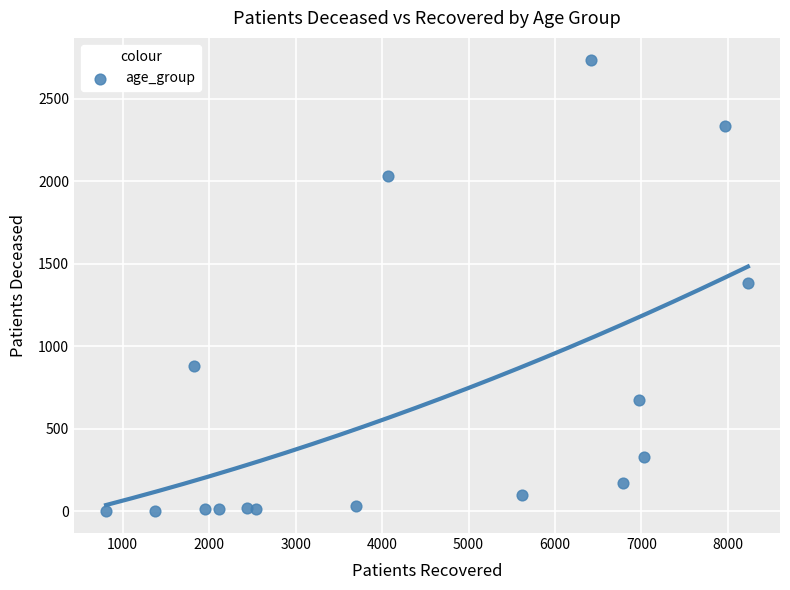

What is the range of Y values (max minus min)?

2730